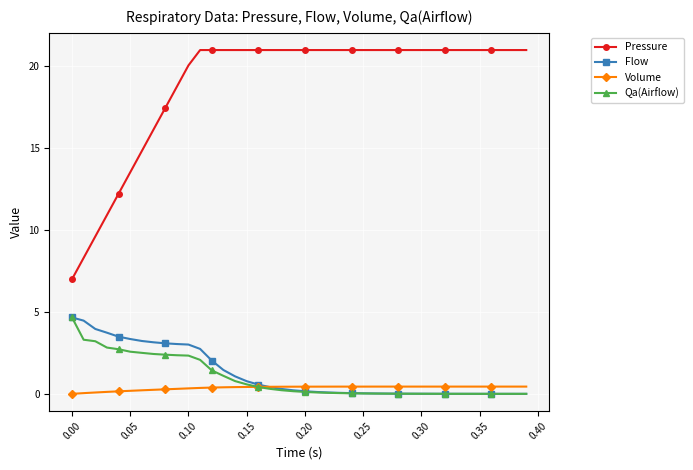

Which series has the largest total across all categories?

Pressure